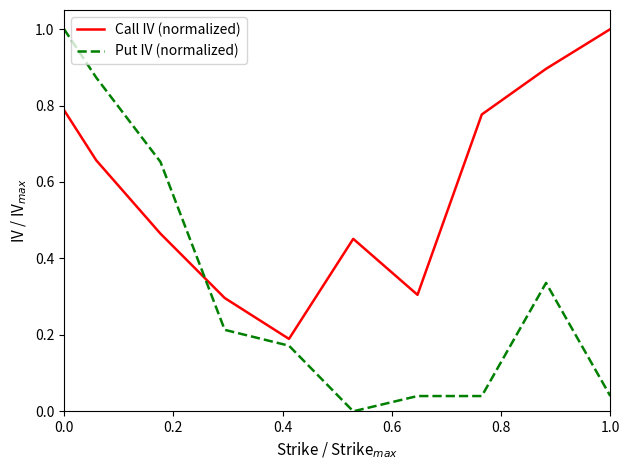

Does the chart have visible grid lines?

No